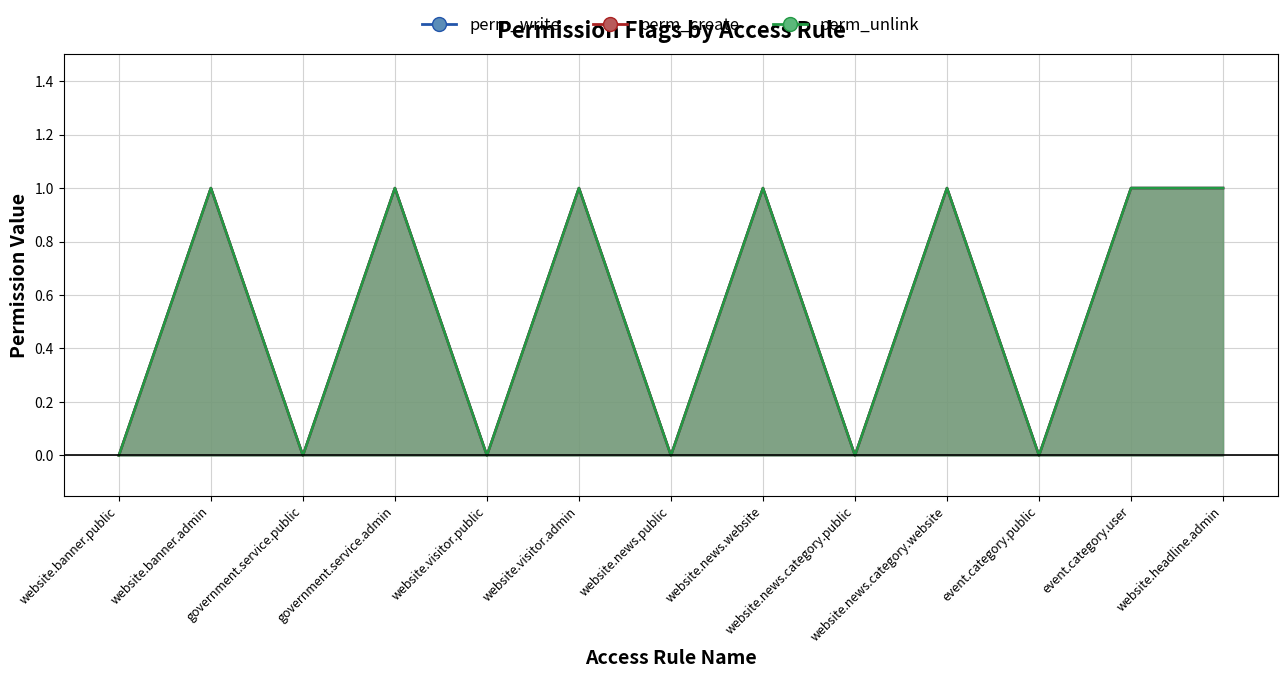

What is the label of the 13th point from the left?

website.headline.admin